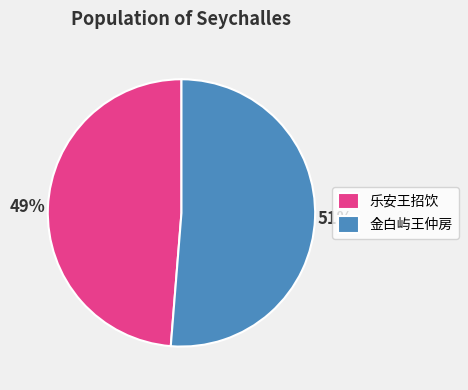

To the nearest percent, what is the combined percentage of 乐安王招饮 and 金白屿王仲房?

100%